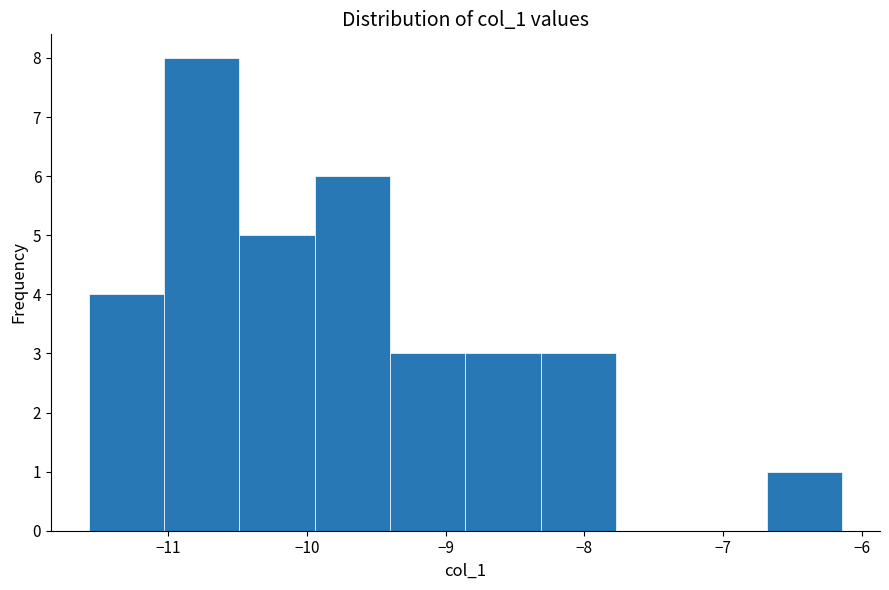

What is the height of the bar covering -9.9 to -9.4 on the x-axis? Neither the bar edges nor the heights are printed on the chart, so give them approximately, as read against the axes.

6